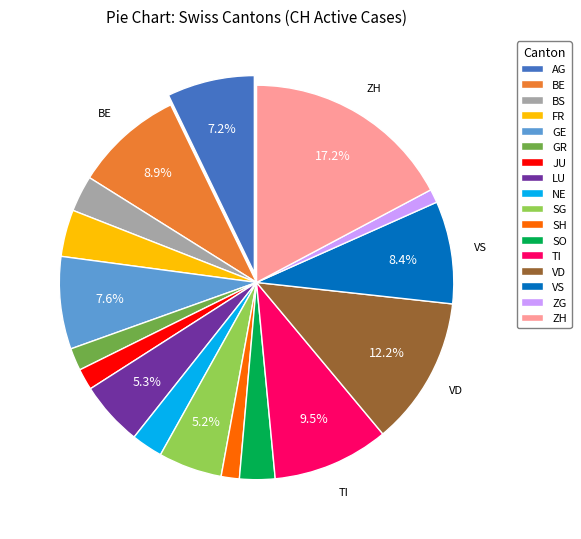

Which category has the biggest portion of the pie?

ZH